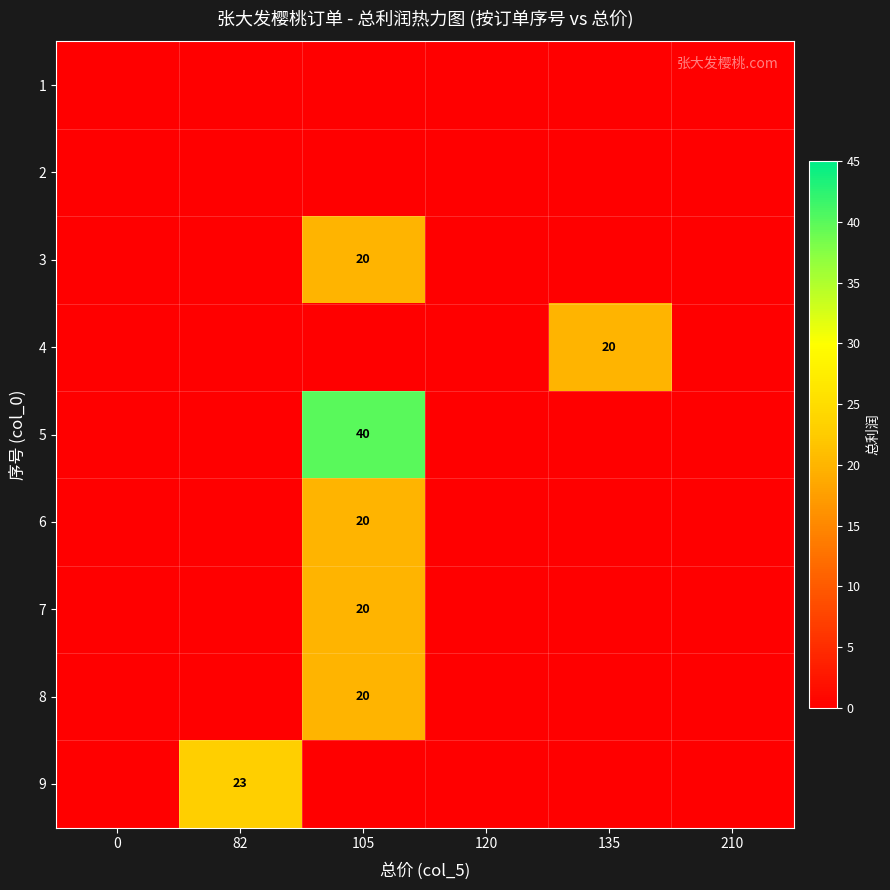

Is it true that 7 equals 20 at 105?

True